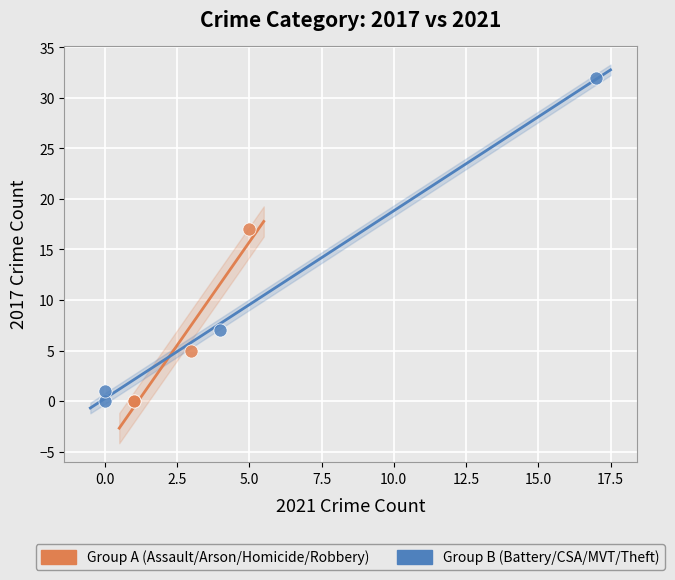

Which series has the largest Y range (max minus min)?

Group B (Battery/CSA/MVT/Theft)